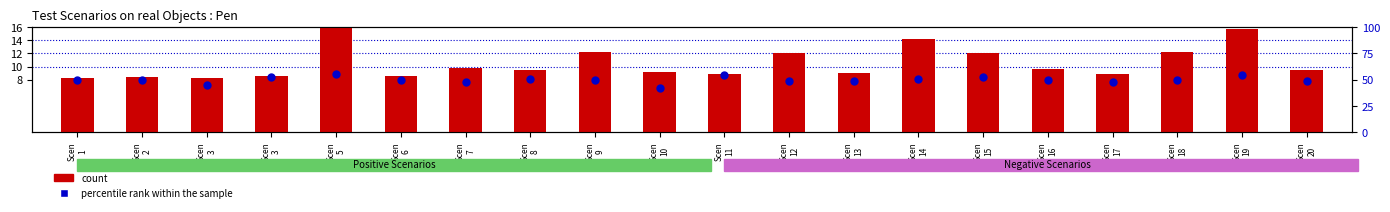

Which series has the largest total across all categories?

percentile rank within the sample